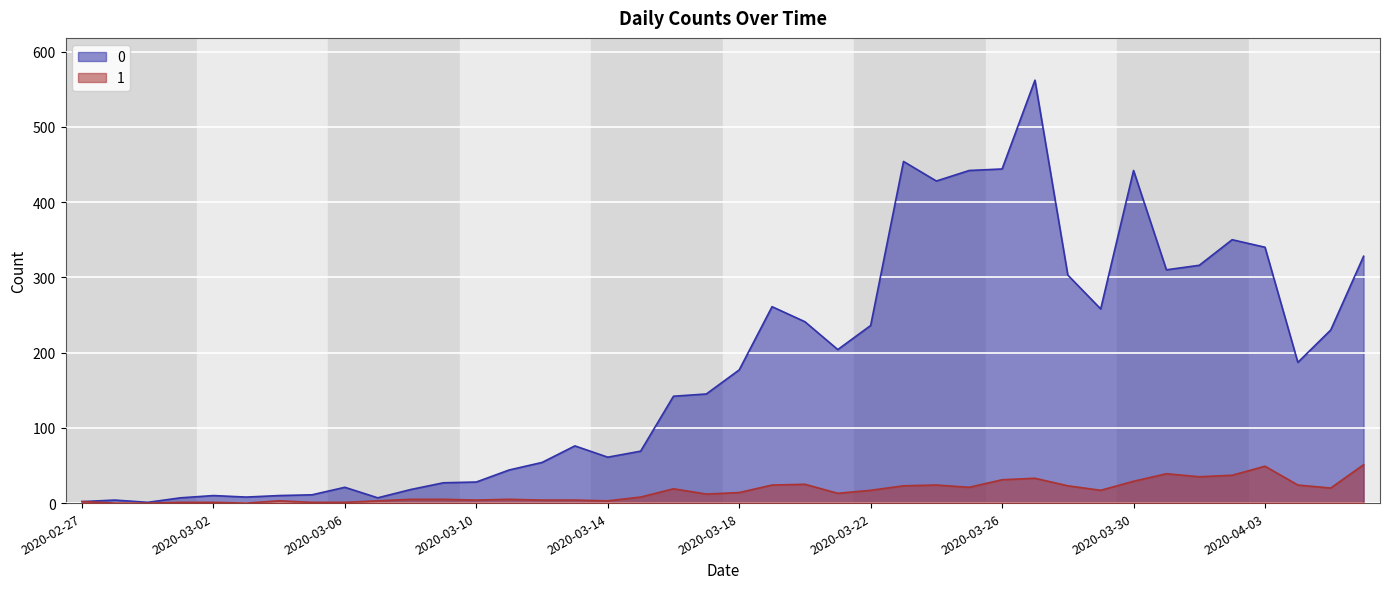

Where is 1 nearest to the value 25?

2020-03-20